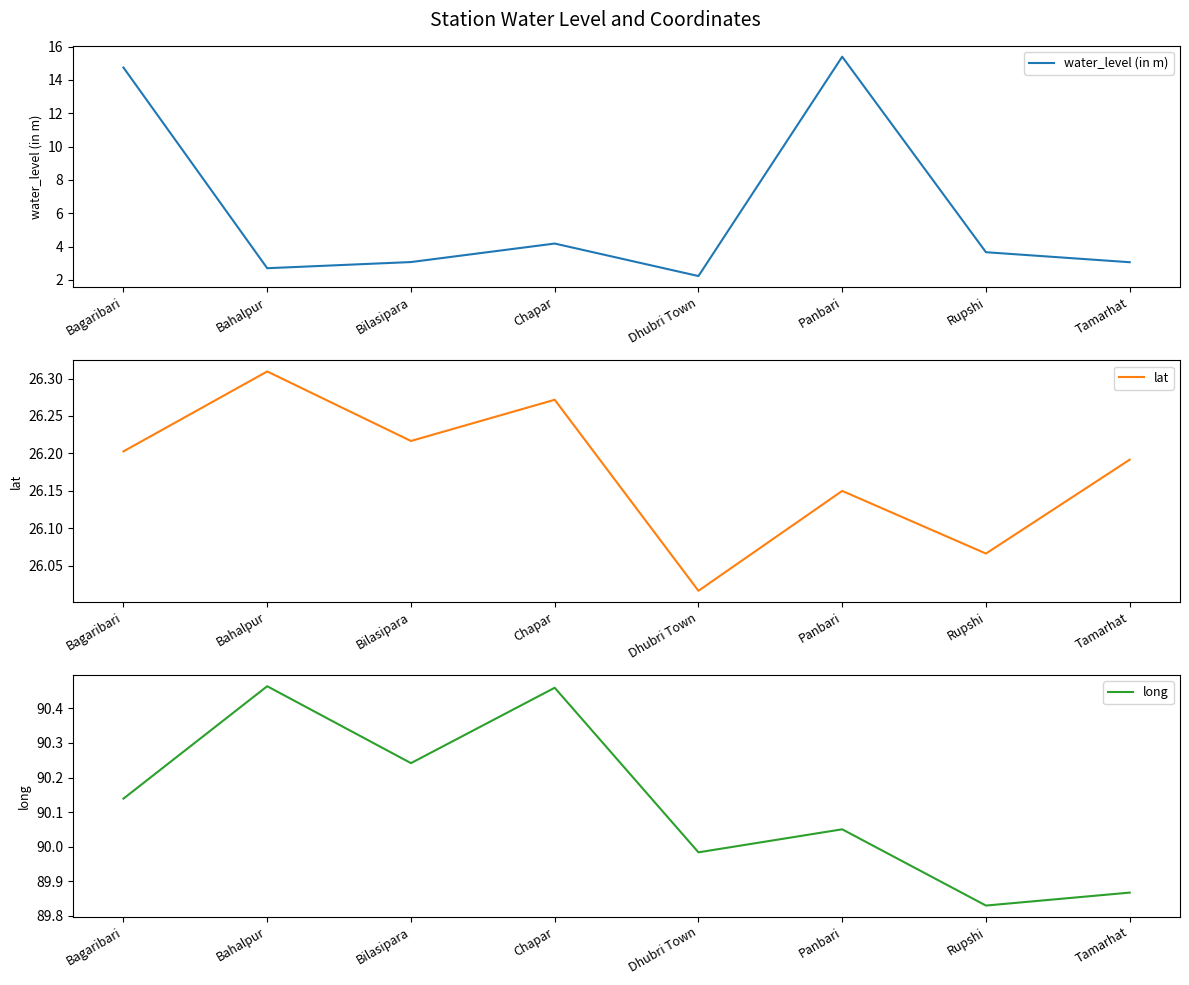

What is the difference between the highest and lowest values at Bilasipara?

87.2